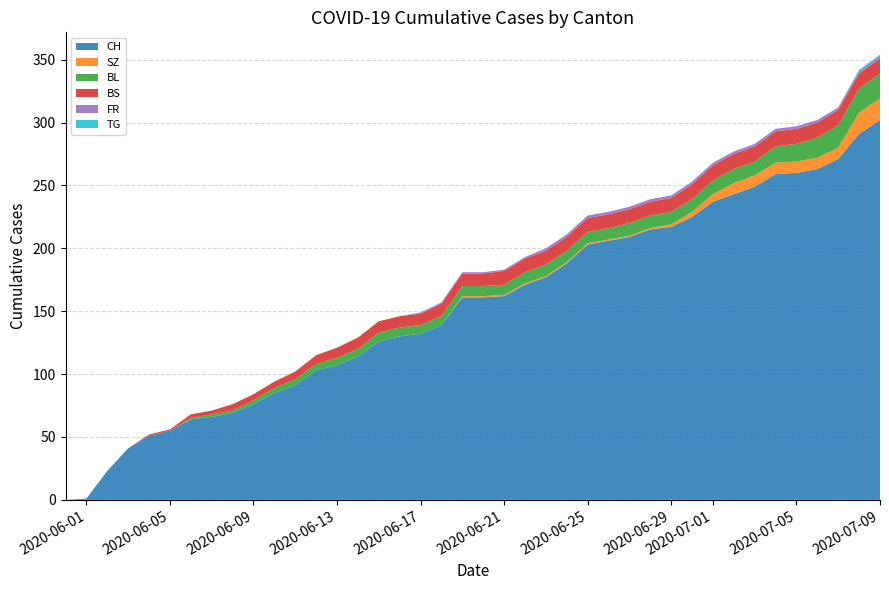

Reading left to right, extract all data points from this chart.

CH: 2020-05-31=0	2020-06-01=1	2020-06-02=23	2020-06-03=41	2020-06-04=51	2020-06-05=55	2020-06-06=64	2020-06-07=66	2020-06-08=69	2020-06-09=76	2020-06-10=85	2020-06-11=91	2020-06-12=103	2020-06-13=107	2020-06-14=114	2020-06-15=126	2020-06-16=130	2020-06-17=132	2020-06-18=139	2020-06-19=161	2020-06-20=161	2020-06-21=162	2020-06-22=171	2020-06-23=177	2020-06-24=188	2020-06-25=203	2020-06-26=206	2020-06-27=209	2020-06-28=215	2020-06-29=217	2020-06-30=225	2020-07-01=237	2020-07-02=243	2020-07-03=249	2020-07-04=259	2020-07-05=260	2020-07-06=263	2020-07-07=271	2020-07-08=291	2020-07-09=302
SZ: 2020-05-31=0	2020-06-01=0	2020-06-02=0	2020-06-03=0	2020-06-04=0	2020-06-05=0	2020-06-06=0	2020-06-07=0	2020-06-08=0	2020-06-09=0	2020-06-10=0	2020-06-11=0	2020-06-12=0	2020-06-13=0	2020-06-14=0	2020-06-15=0	2020-06-16=0	2020-06-17=0	2020-06-18=0	2020-06-19=1	2020-06-20=1	2020-06-21=1	2020-06-22=1	2020-06-23=1	2020-06-24=1	2020-06-25=1	2020-06-26=1	2020-06-27=1	2020-06-28=1	2020-06-29=2	2020-06-30=4	2020-07-01=6	2020-07-02=9	2020-07-03=9	2020-07-04=9	2020-07-05=9	2020-07-06=9	2020-07-07=9	2020-07-08=17	2020-07-09=17
BL: 2020-05-31=0	2020-06-01=0	2020-06-02=0	2020-06-03=0	2020-06-04=0	2020-06-05=0	2020-06-06=1	2020-06-07=2	2020-06-08=2	2020-06-09=3	2020-06-10=4	2020-06-11=5	2020-06-12=5	2020-06-13=6	2020-06-14=6	2020-06-15=7	2020-06-16=7	2020-06-17=7	2020-06-18=7	2020-06-19=8	2020-06-20=8	2020-06-21=8	2020-06-22=9	2020-06-23=9	2020-06-24=9	2020-06-25=9	2020-06-26=9	2020-06-27=10	2020-06-28=10	2020-06-29=10	2020-06-30=10	2020-07-01=11	2020-07-02=11	2020-07-03=11	2020-07-04=13	2020-07-05=14	2020-07-06=16	2020-07-07=18	2020-07-08=19	2020-07-09=20
BS: 2020-05-31=0	2020-06-01=0	2020-06-02=0	2020-06-03=0	2020-06-04=1	2020-06-05=1	2020-06-06=3	2020-06-07=3	2020-06-08=5	2020-06-09=5	2020-06-10=5	2020-06-11=6	2020-06-12=7	2020-06-13=8	2020-06-14=9	2020-06-15=9	2020-06-16=9	2020-06-17=9	2020-06-18=10	2020-06-19=10	2020-06-20=10	2020-06-21=11	2020-06-22=11	2020-06-23=11	2020-06-24=11	2020-06-25=11	2020-06-26=11	2020-06-27=11	2020-06-28=11	2020-06-29=11	2020-06-30=12	2020-07-01=12	2020-07-02=12	2020-07-03=12	2020-07-04=12	2020-07-05=12	2020-07-06=12	2020-07-07=12	2020-07-08=12	2020-07-09=12
FR: 2020-05-31=0	2020-06-01=0	2020-06-02=0	2020-06-03=0	2020-06-04=0	2020-06-05=0	2020-06-06=0	2020-06-07=0	2020-06-08=0	2020-06-09=0	2020-06-10=0	2020-06-11=0	2020-06-12=0	2020-06-13=0	2020-06-14=0	2020-06-15=0	2020-06-16=0	2020-06-17=1	2020-06-18=1	2020-06-19=1	2020-06-20=1	2020-06-21=1	2020-06-22=1	2020-06-23=2	2020-06-24=2	2020-06-25=2	2020-06-26=2	2020-06-27=2	2020-06-28=2	2020-06-29=2	2020-06-30=2	2020-07-01=2	2020-07-02=2	2020-07-03=2	2020-07-04=2	2020-07-05=2	2020-07-06=2	2020-07-07=2	2020-07-08=2	2020-07-09=2
TG: 2020-05-31=0	2020-06-01=0	2020-06-02=0	2020-06-03=0	2020-06-04=0	2020-06-05=0	2020-06-06=0	2020-06-07=0	2020-06-08=0	2020-06-09=0	2020-06-10=0	2020-06-11=0	2020-06-12=0	2020-06-13=0	2020-06-14=0	2020-06-15=0	2020-06-16=0	2020-06-17=0	2020-06-18=0	2020-06-19=0	2020-06-20=0	2020-06-21=0	2020-06-22=0	2020-06-23=0	2020-06-24=0	2020-06-25=0	2020-06-26=0	2020-06-27=0	2020-06-28=0	2020-06-29=0	2020-06-30=0	2020-07-01=0	2020-07-02=0	2020-07-03=0	2020-07-04=0	2020-07-05=0	2020-07-06=0	2020-07-07=0	2020-07-08=1	2020-07-09=1